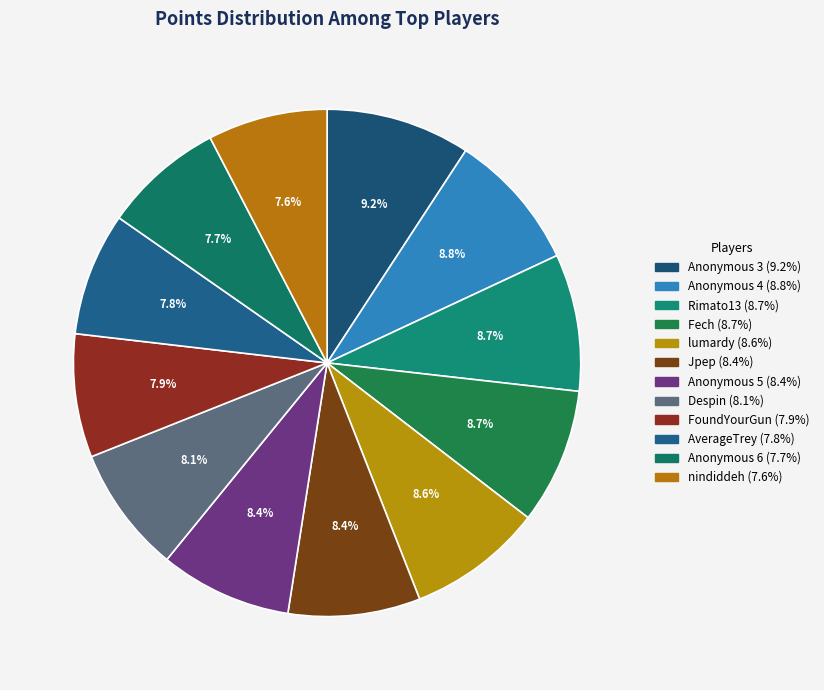

To the nearest percent, what percentage of the pie is Anonymous 4?

9%